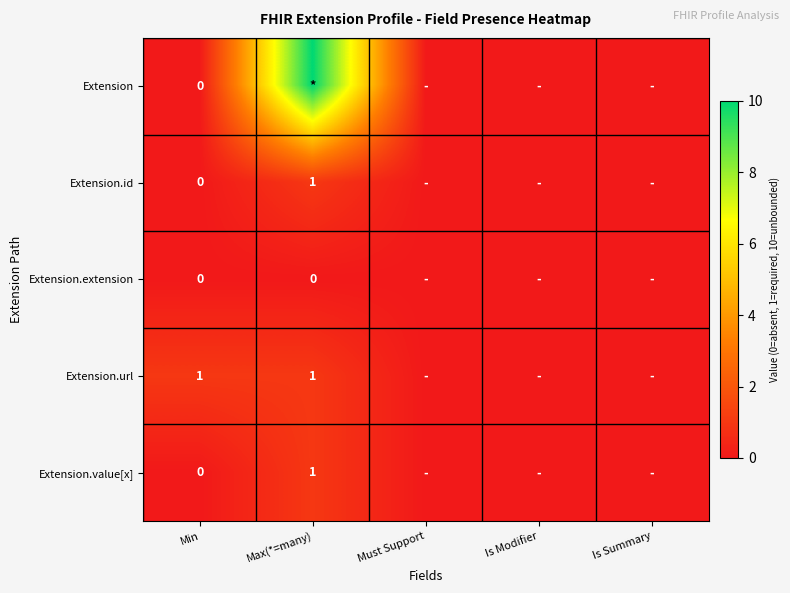

Which category has the highest value across all series?

Max(*=many)